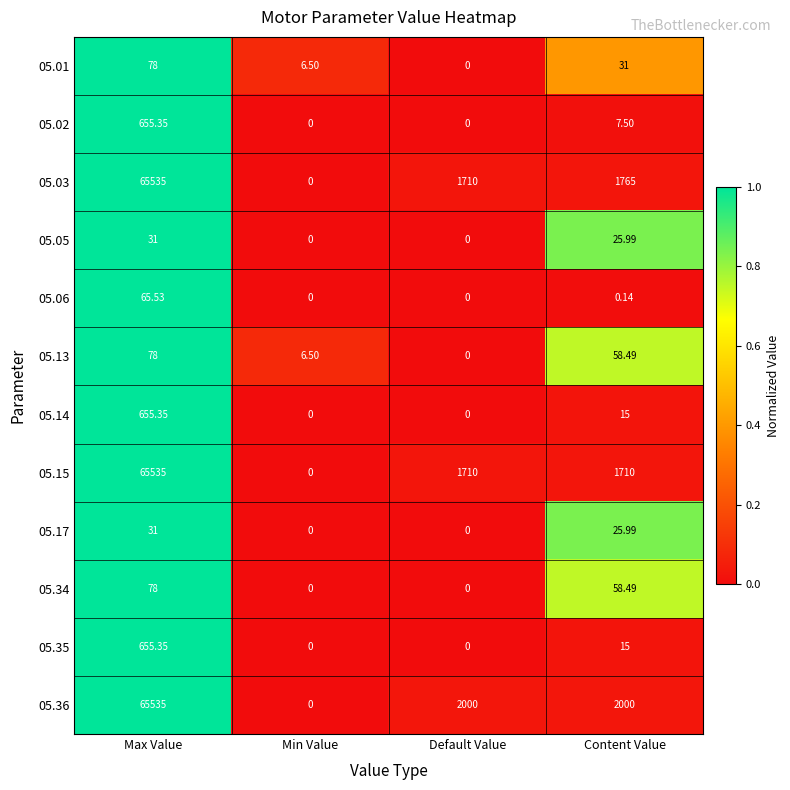

Where is 05.06 nearest to the value 32?

Content Value